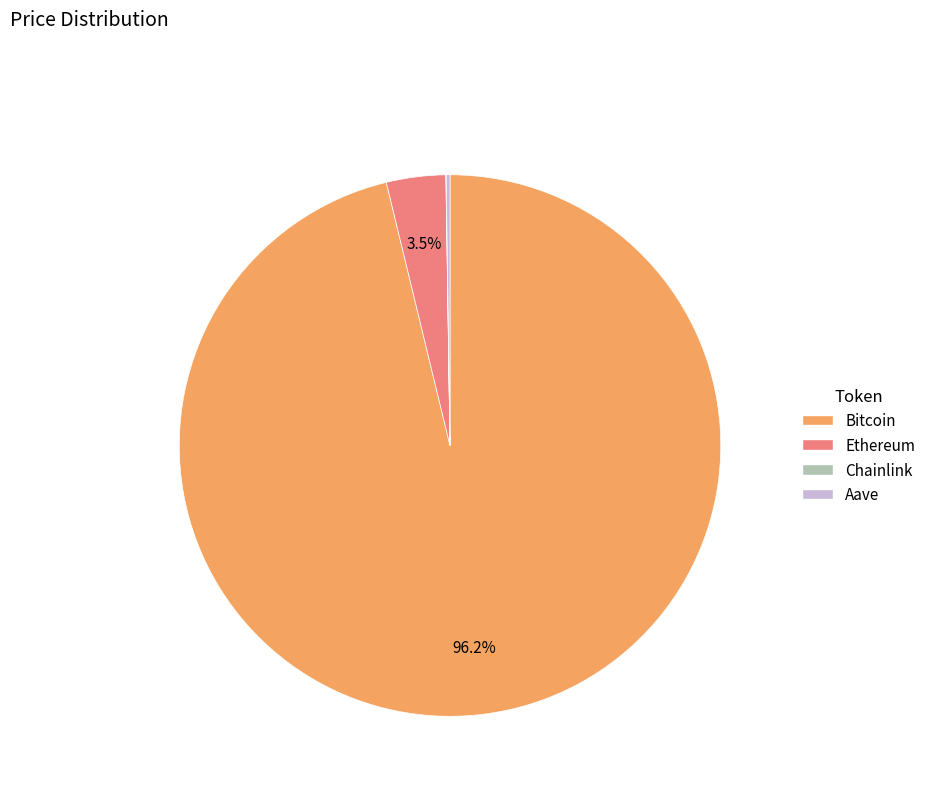

To the nearest percent, what is the difference between the largest and smallest slice percentages?

96%